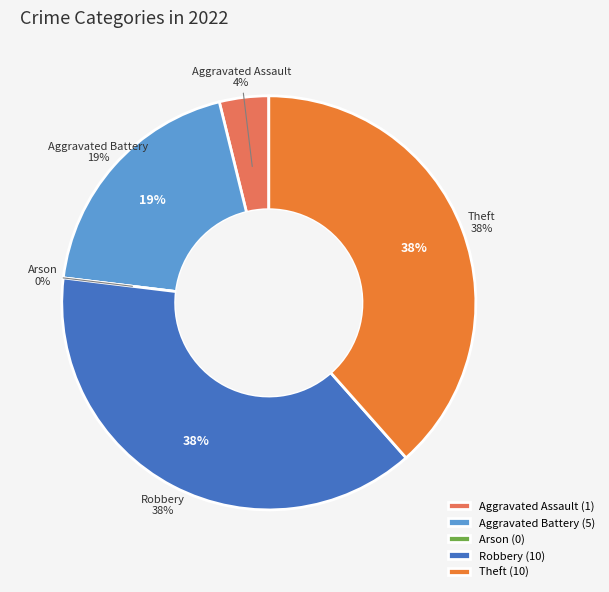

How many slices are in this pie chart?

5